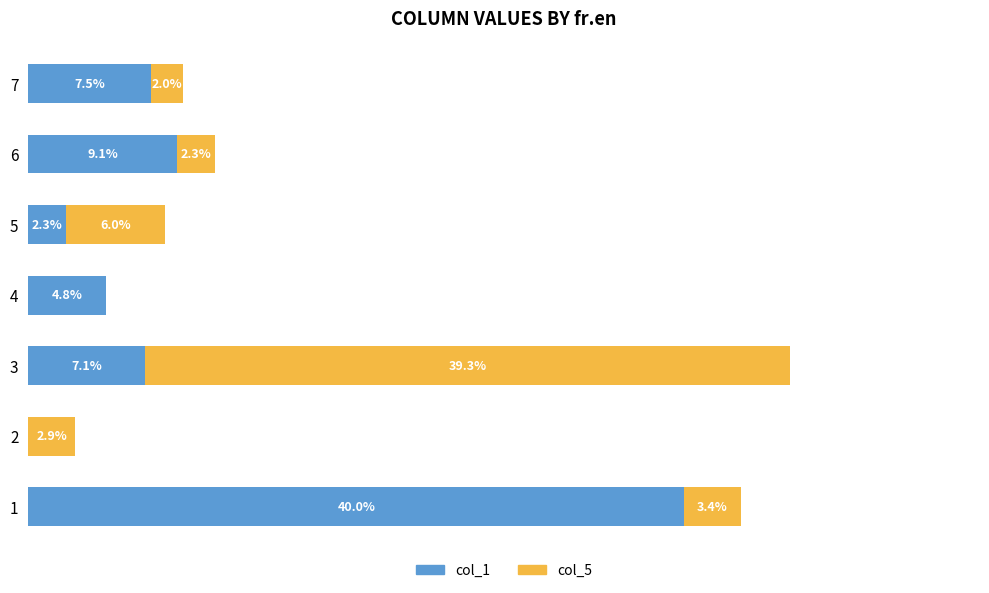

What are all the series names shown in the legend?

col_1, col_5